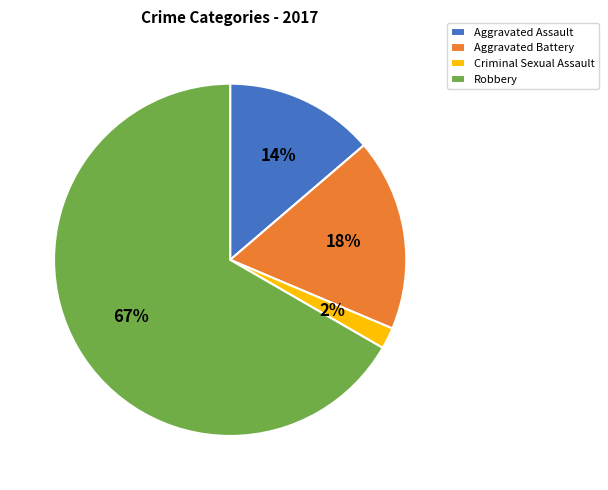

Does Aggravated Battery represent more than half of the total?

No